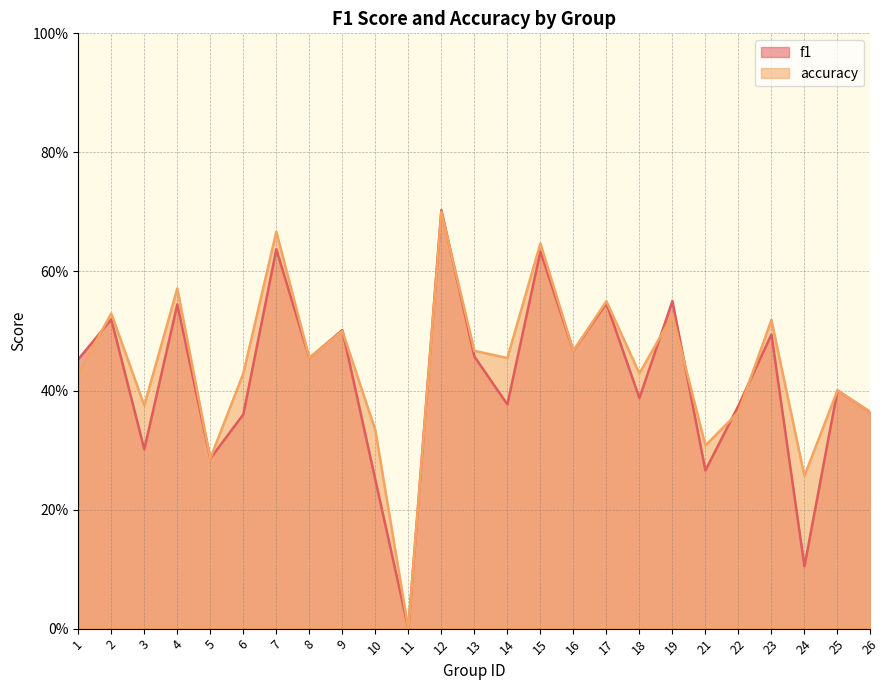

What is the total value across all series at 10?

0.6